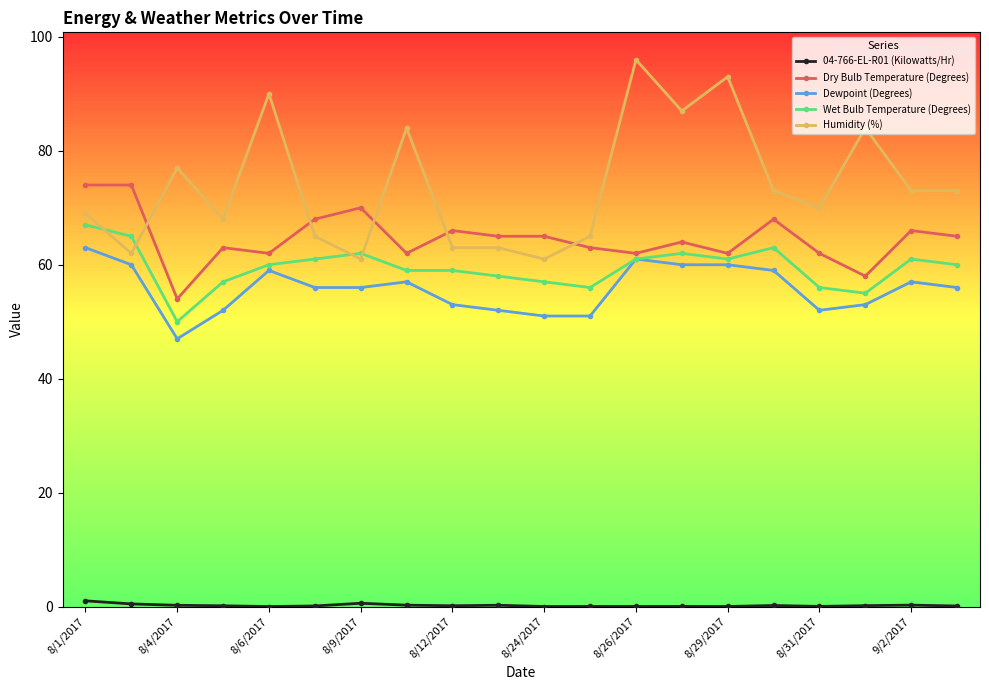

Which series has the widest spread of values?

Humidity (%)